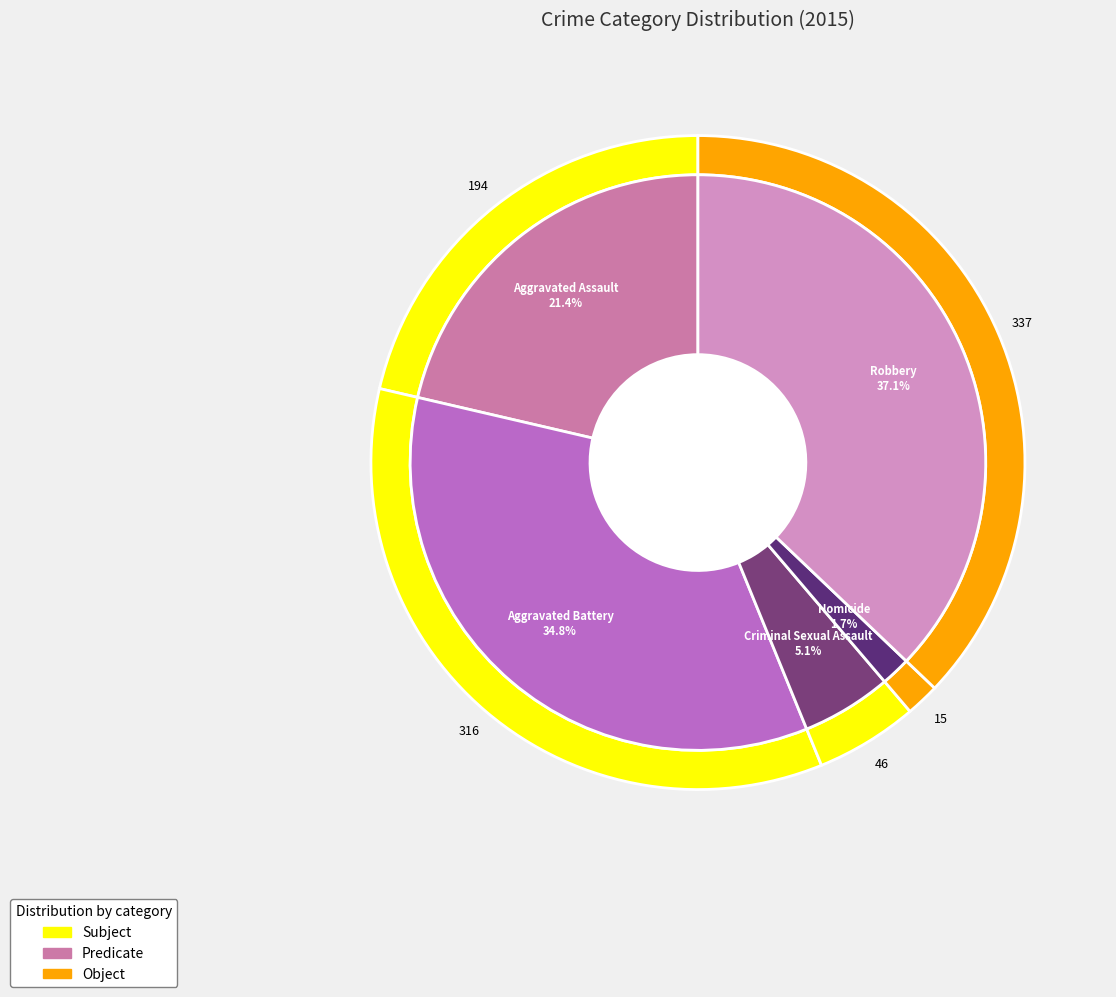

Does any single category account for the majority?

No